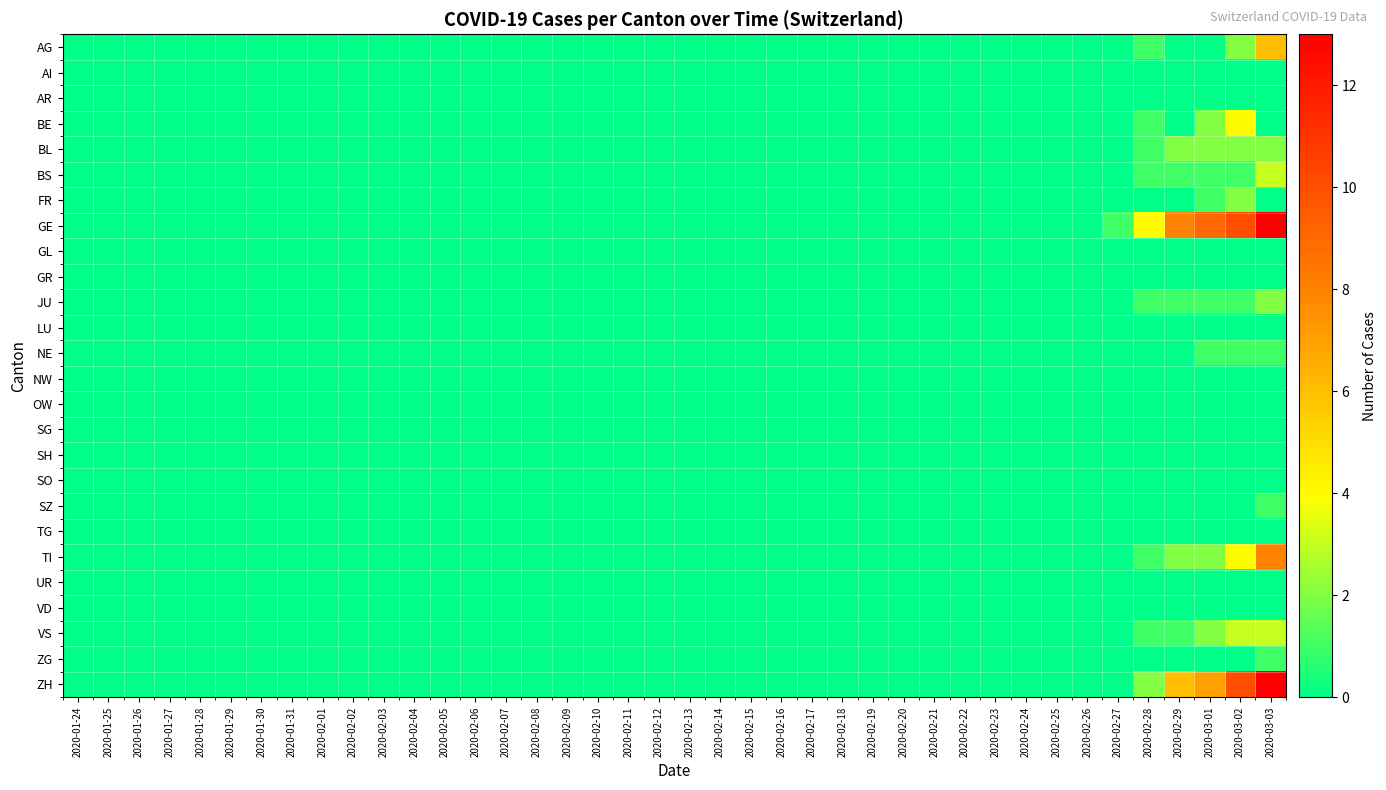

Which series has the largest total across all categories?

GE